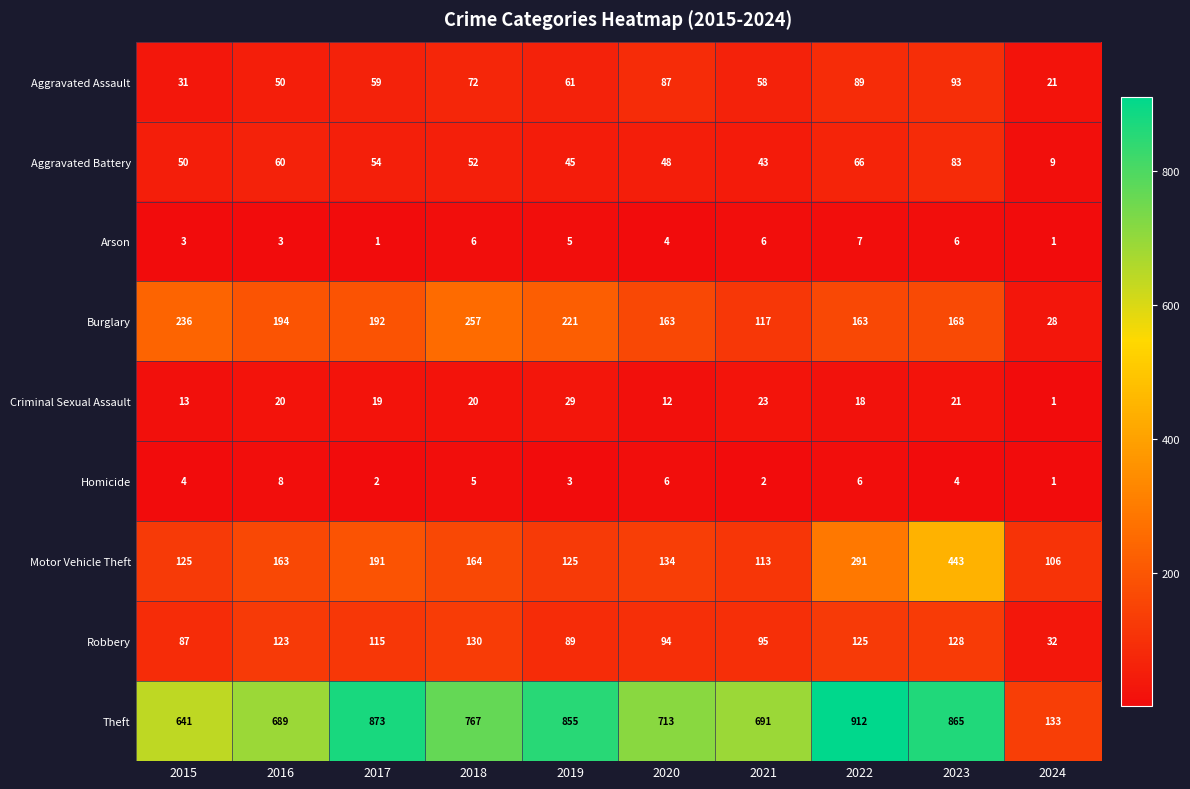

Where is Aggravated Battery nearest to the value 46?

2019